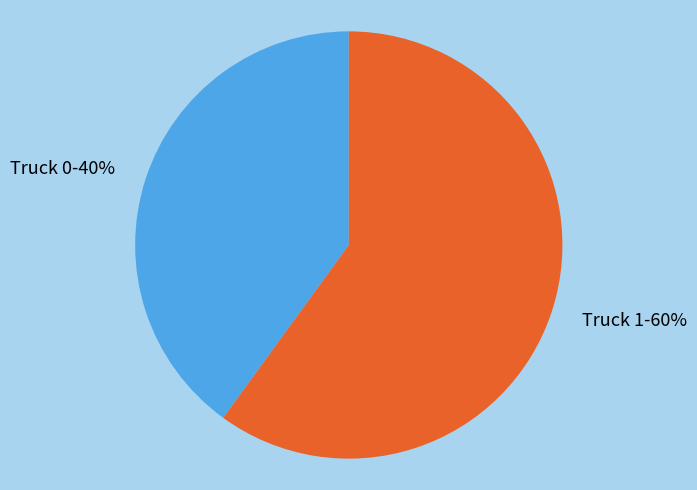

To the nearest percent, what portion does Truck 0 represent?

40%